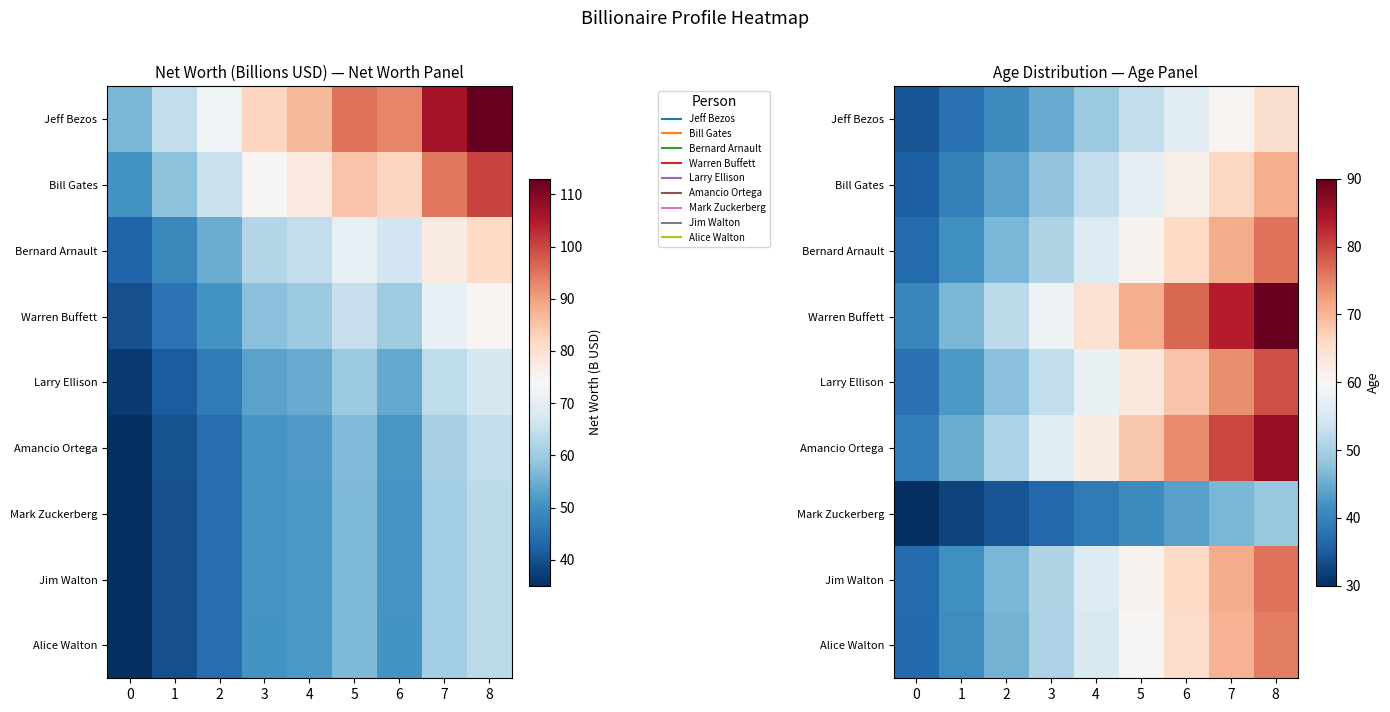

How many categories are shown in the chart?

9